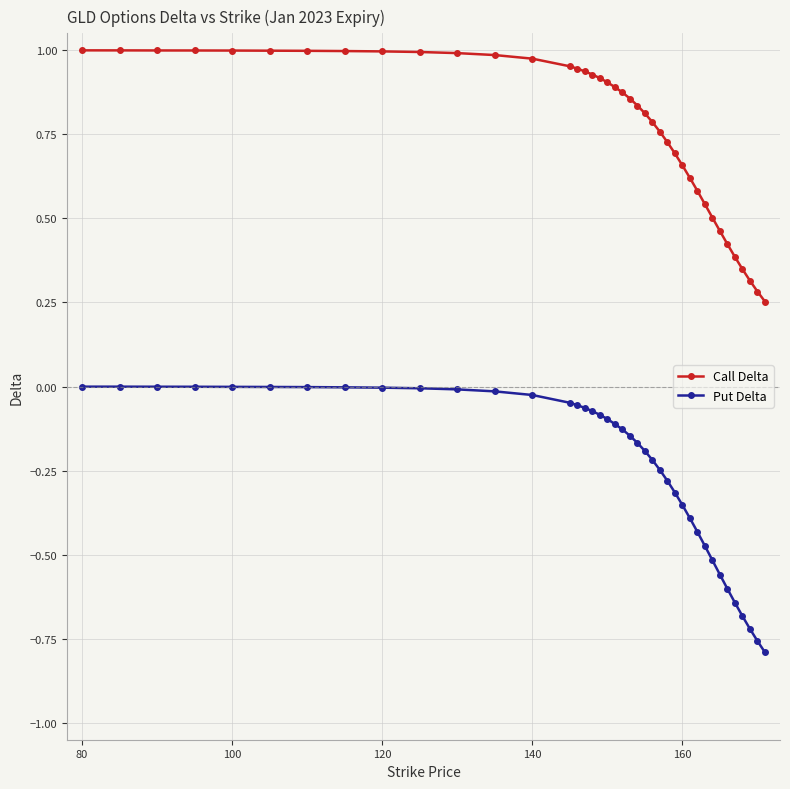

What is the sum of all Put Delta values?

-9.2